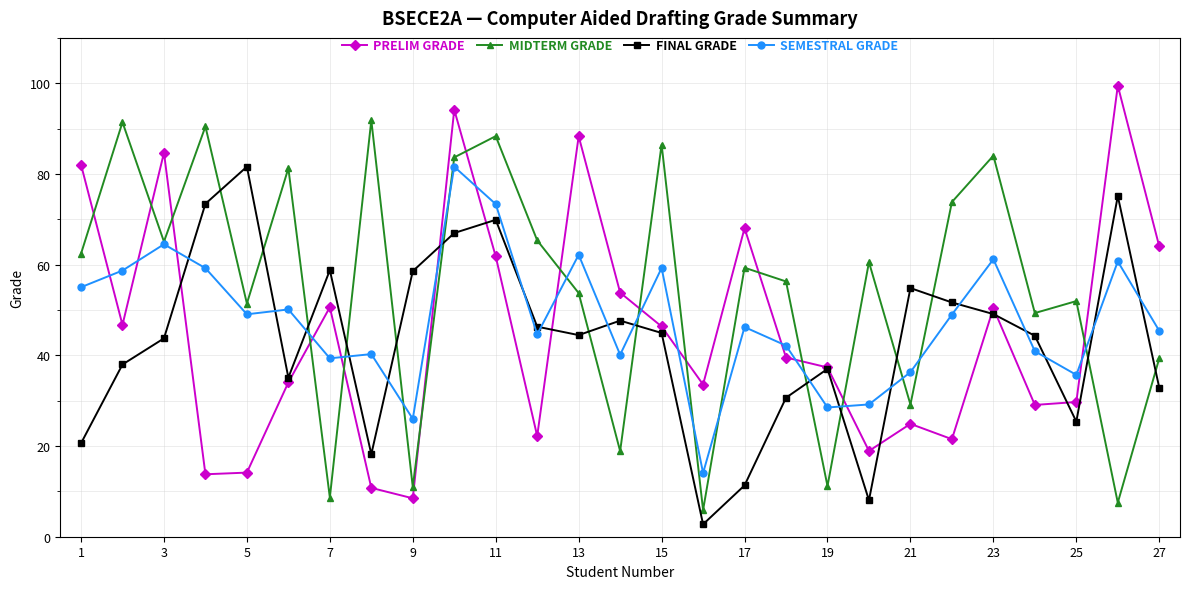

Rank the series by their average value, from highest to lowest.

MIDTERM GRADE, SEMESTRAL GRADE, PRELIM GRADE, FINAL GRADE